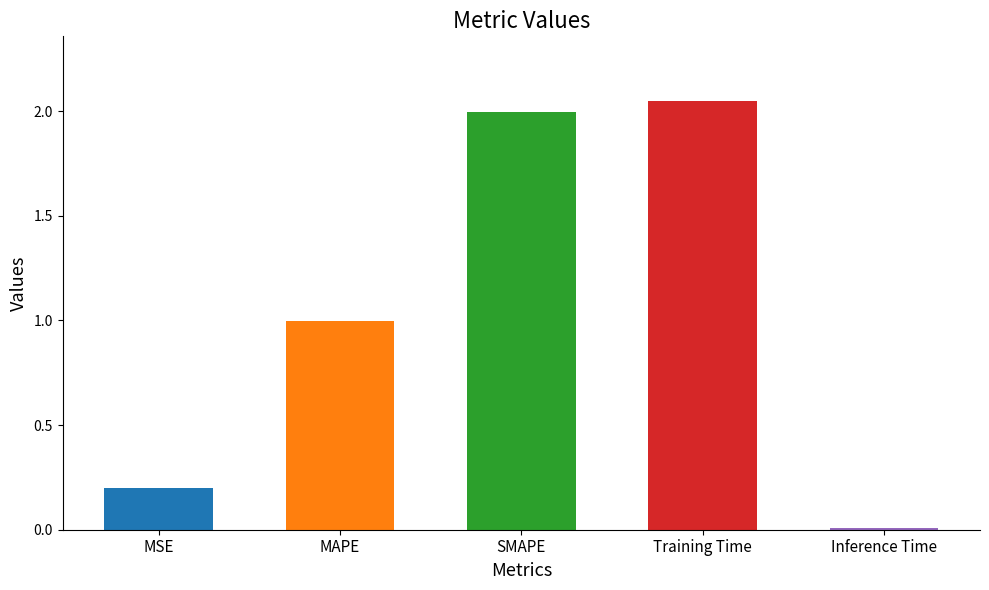

What is the change in value from SMAPE to Training Time?

+0.1